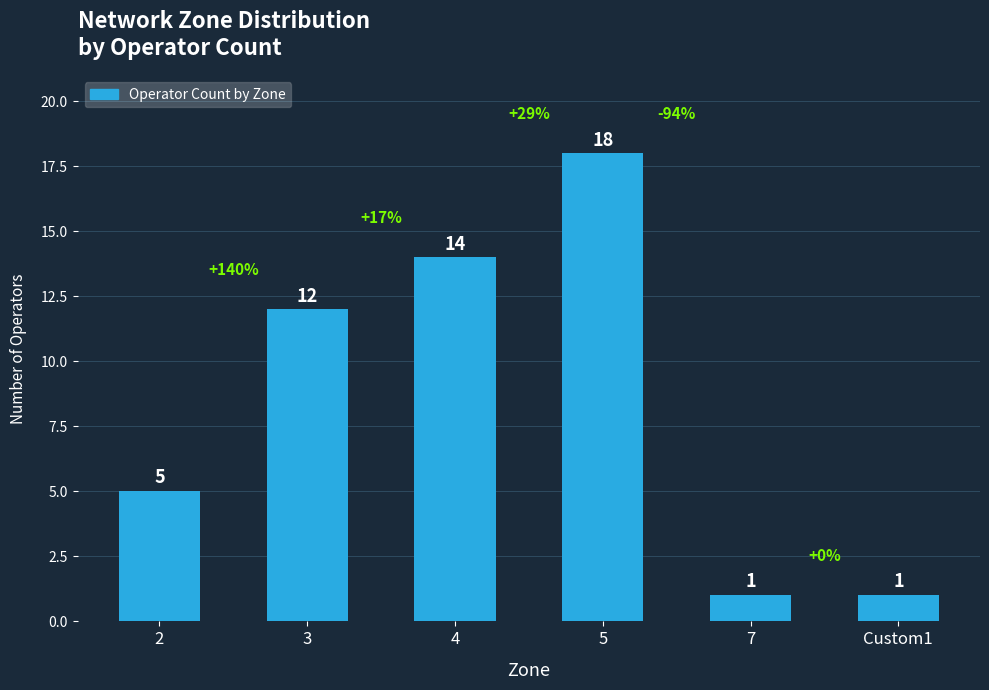

What is the ratio of the value at 7 to the value at 5?

0.1